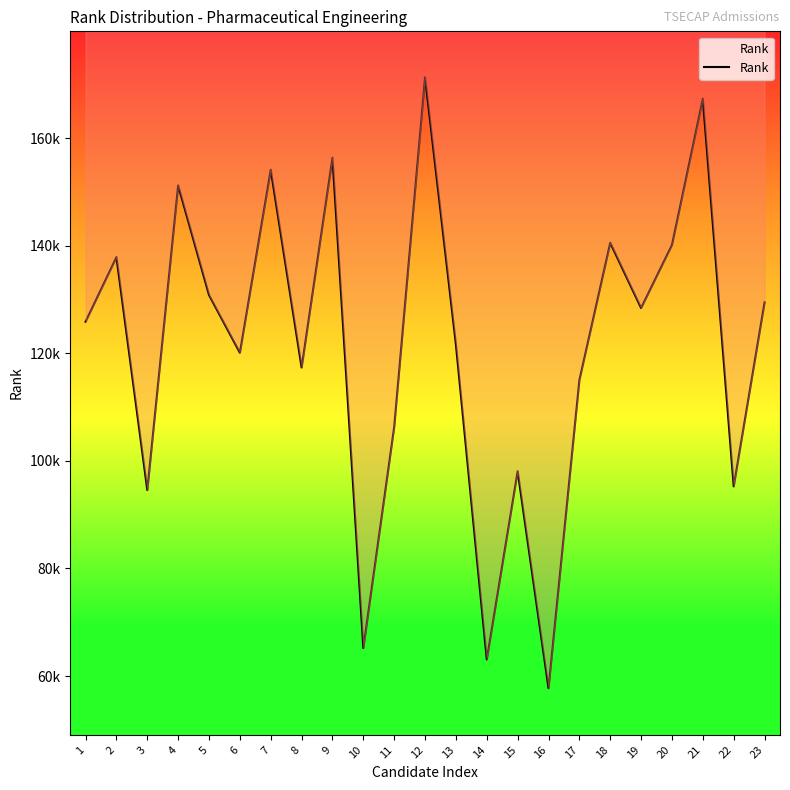

Between 23 and 10, which is larger?

23